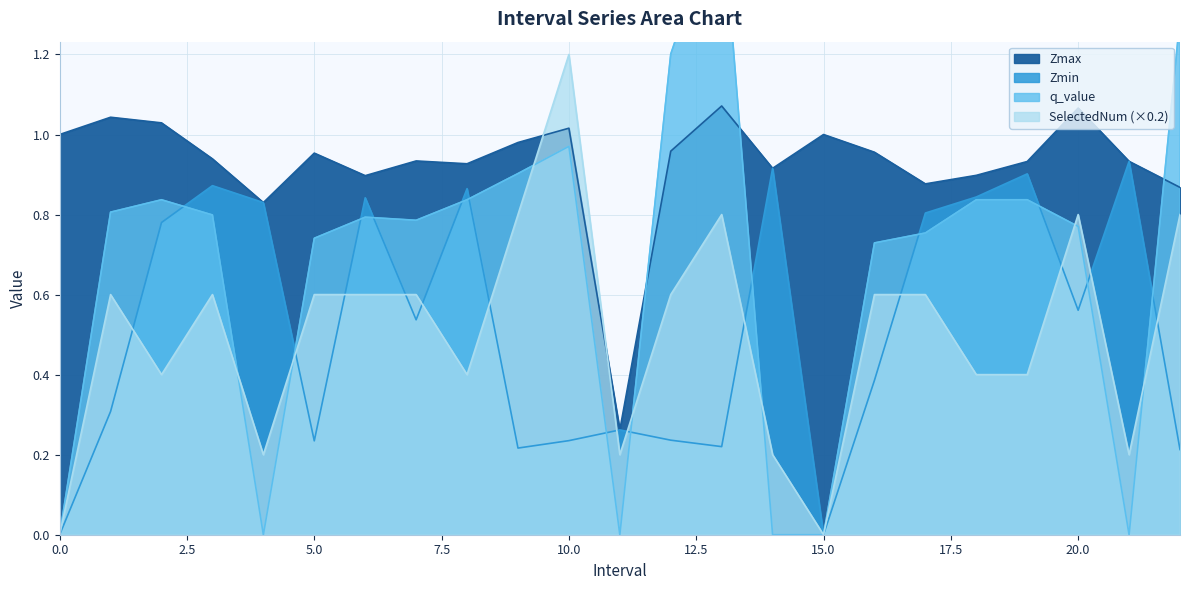

What is the difference between the second highest and second lowest values in the SelectedNum series?

0.8